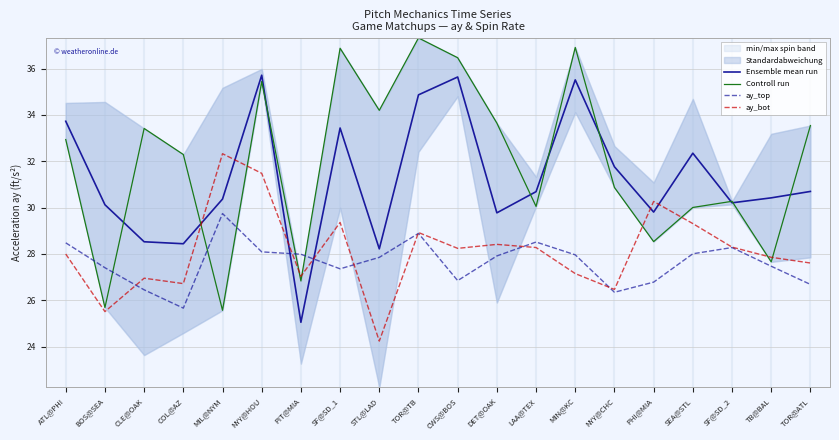

Is this an area chart (filled region under the line)?

No